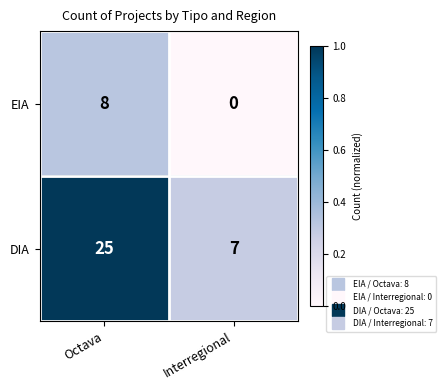

What is the spread (max minus min) of values at Octava?

17